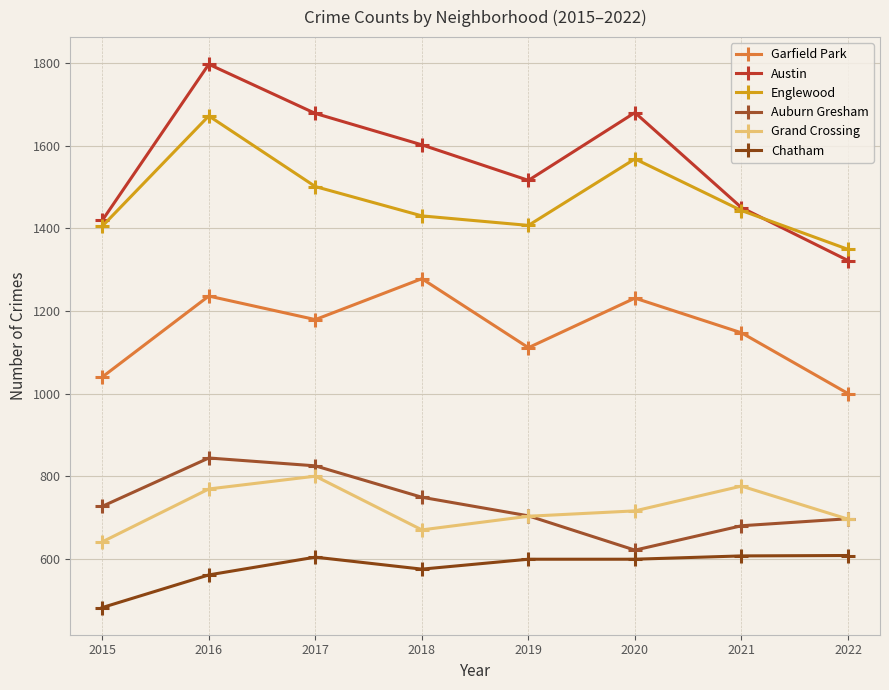

Rank the series at 2020 from highest to lowest value.

Austin, Englewood, Garfield Park, Grand Crossing, Auburn Gresham, Chatham